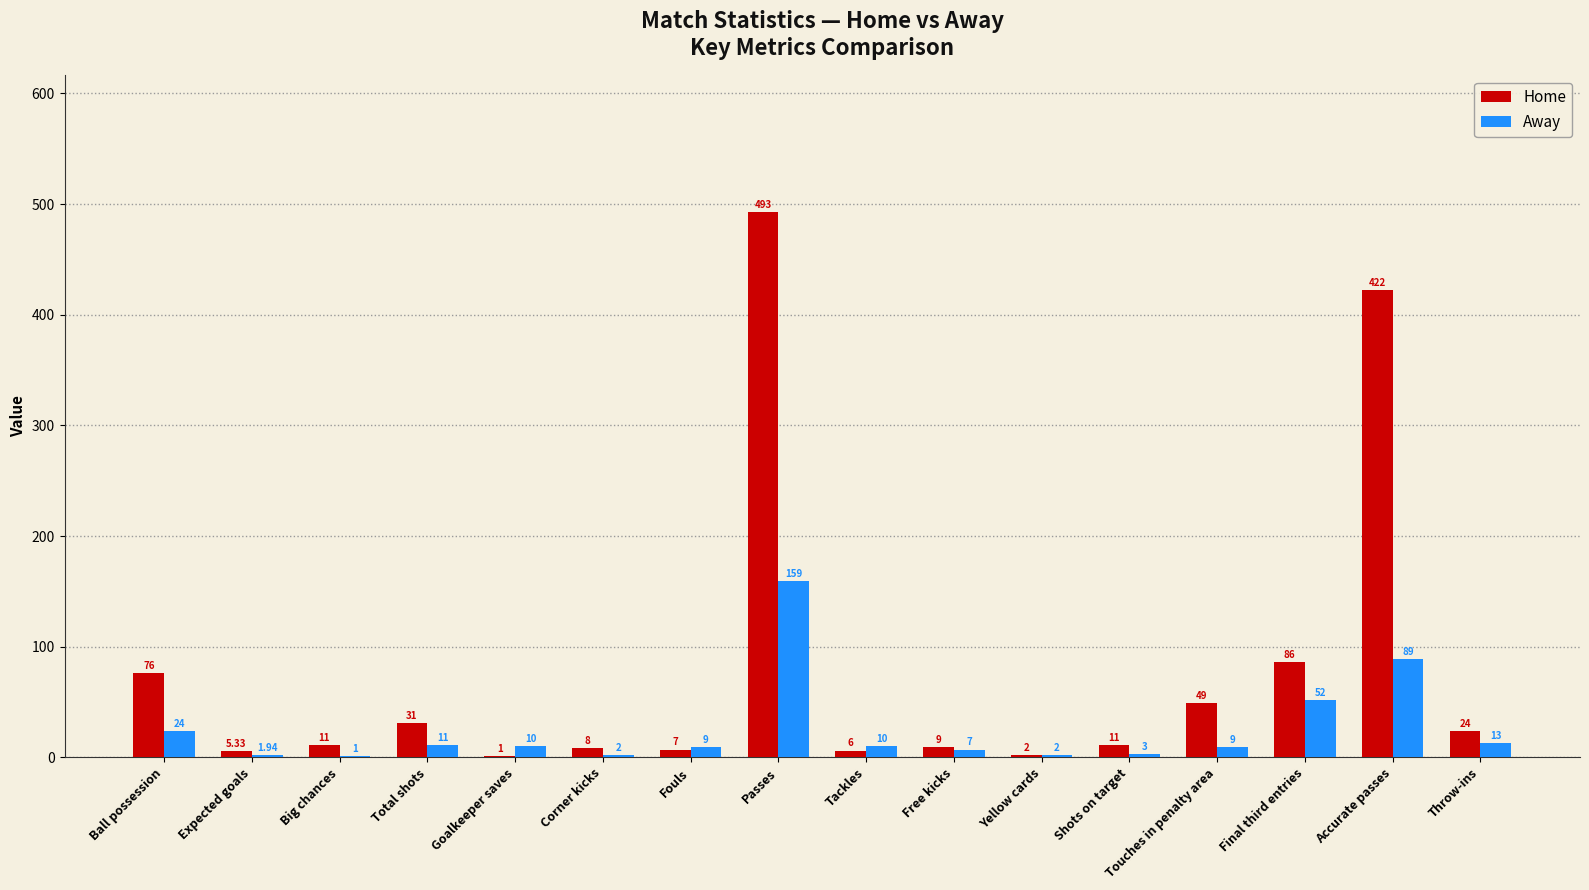

How many groups of bars are there?

16